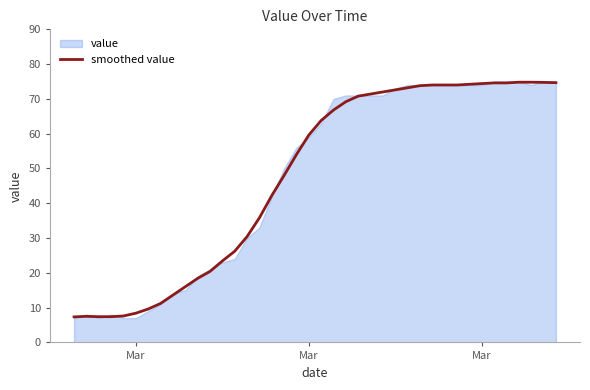

How many points are higher than both their immediate neighbors (excluding endpoints)?

1